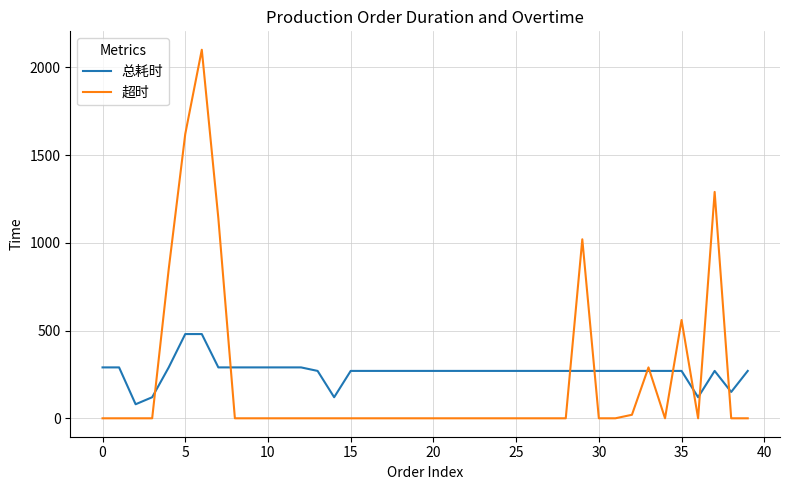

What are all the series names shown in the legend?

总耗时, 超时